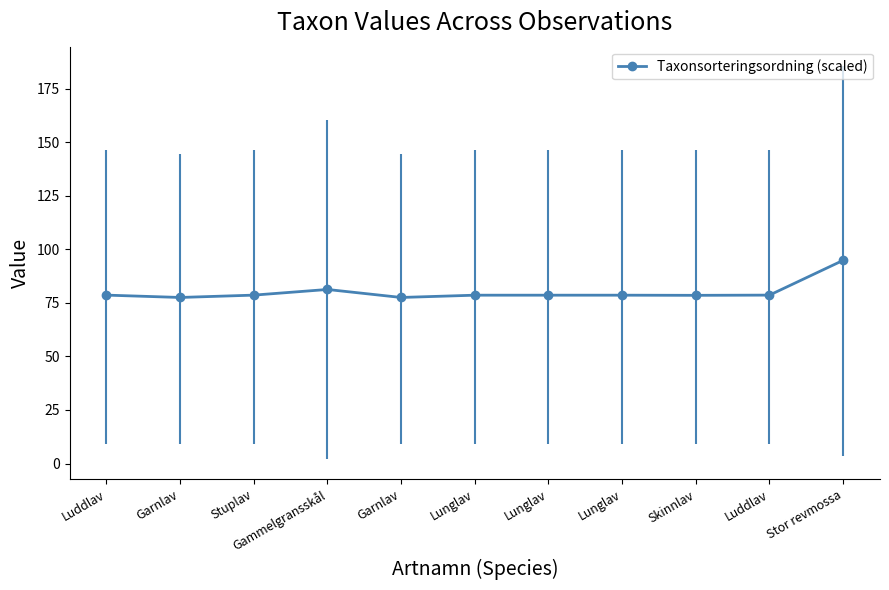

How many lines are shown in the chart?

1